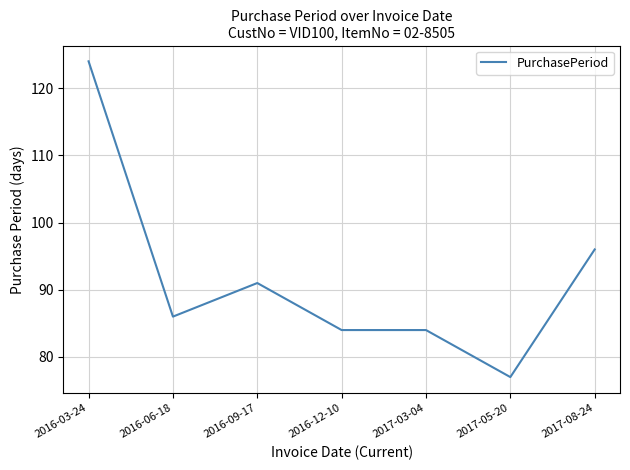

How many lines are shown in the chart?

1